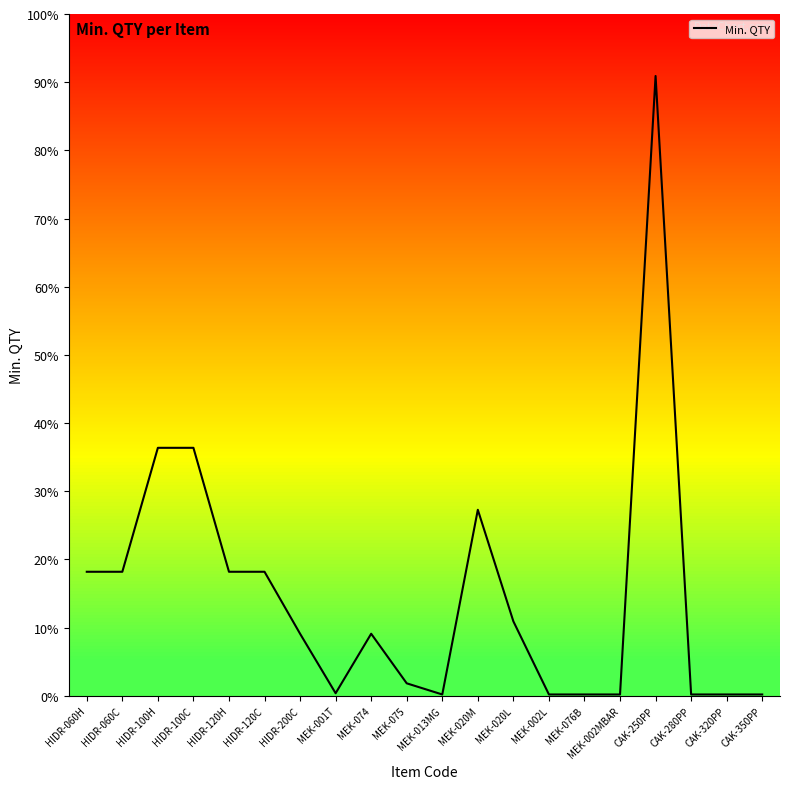

True or false: the data has more than 2 interior local peaks.

True